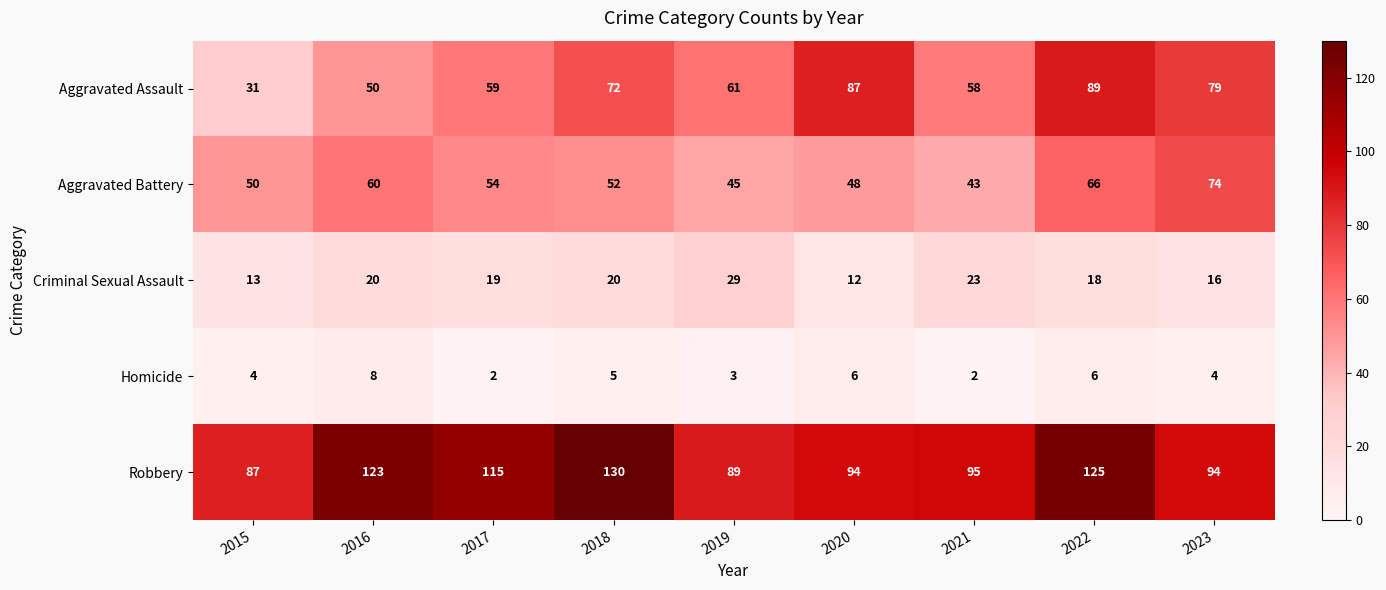

True or false: Aggravated Assault has a value of 61 at 2019.

True